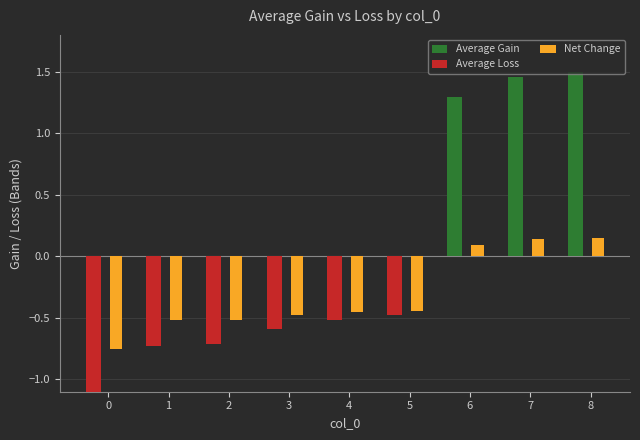

What is the total value across all series at 6?

1.4